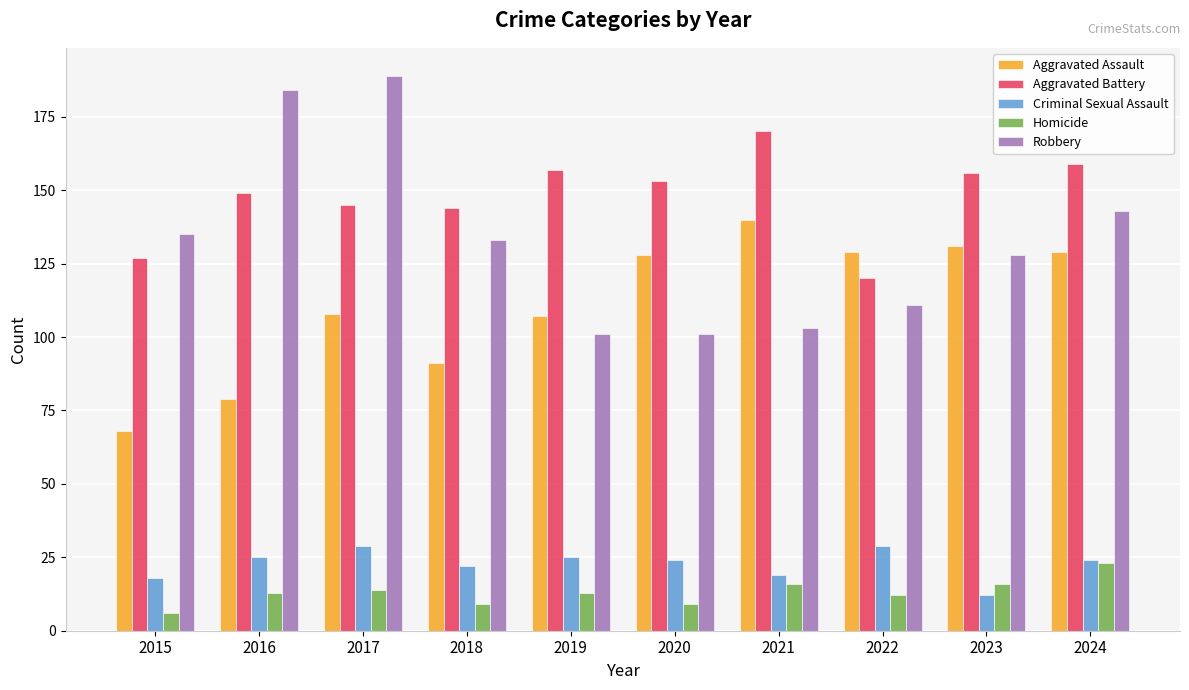

At 2022, list the series in order from smallest to largest.

Homicide, Criminal Sexual Assault, Robbery, Aggravated Battery, Aggravated Assault